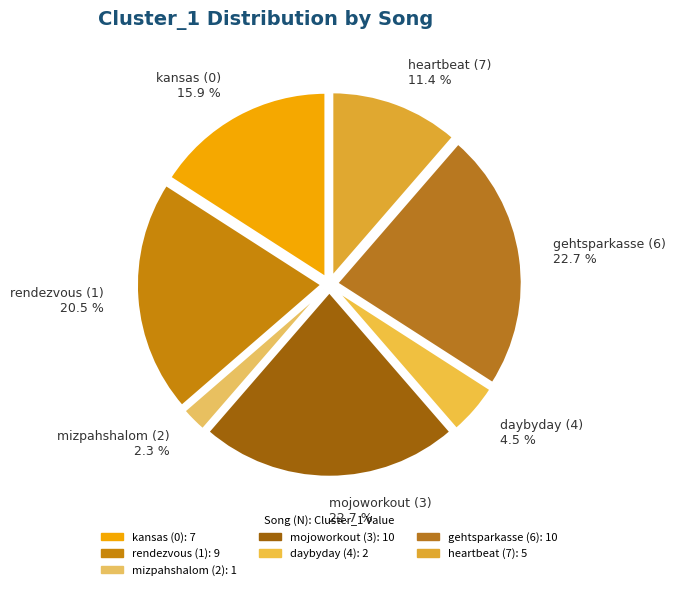

What is the ratio of the value at heartbeat (7) 11.4 % to the value at mizpahshalom (2) 2.3 %?

5.0